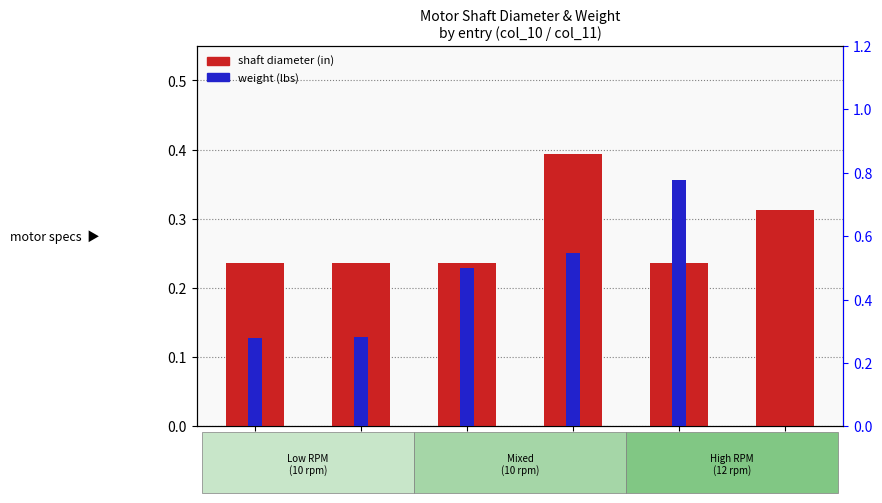

What is the value of the shaft diameter (in) bar at the 6th from the left?

0.3